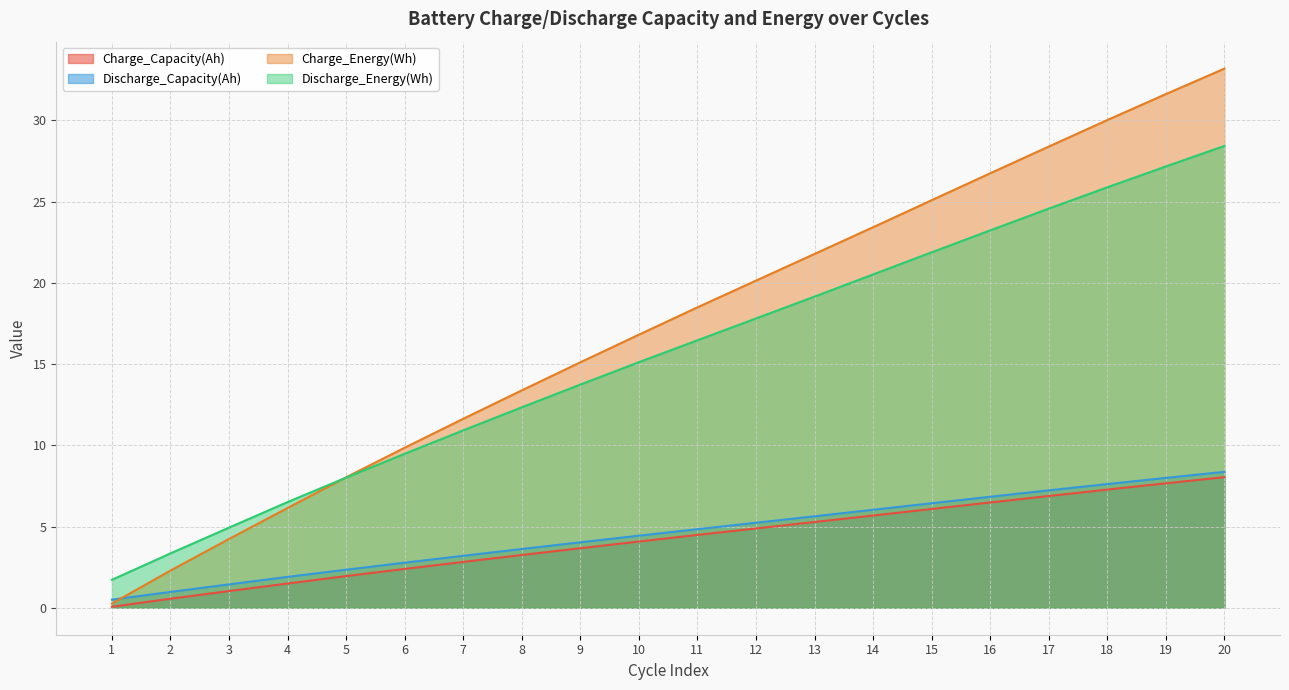

The value of Discharge_Capacity(Ah) at 2 is 1.7. True or false?

False